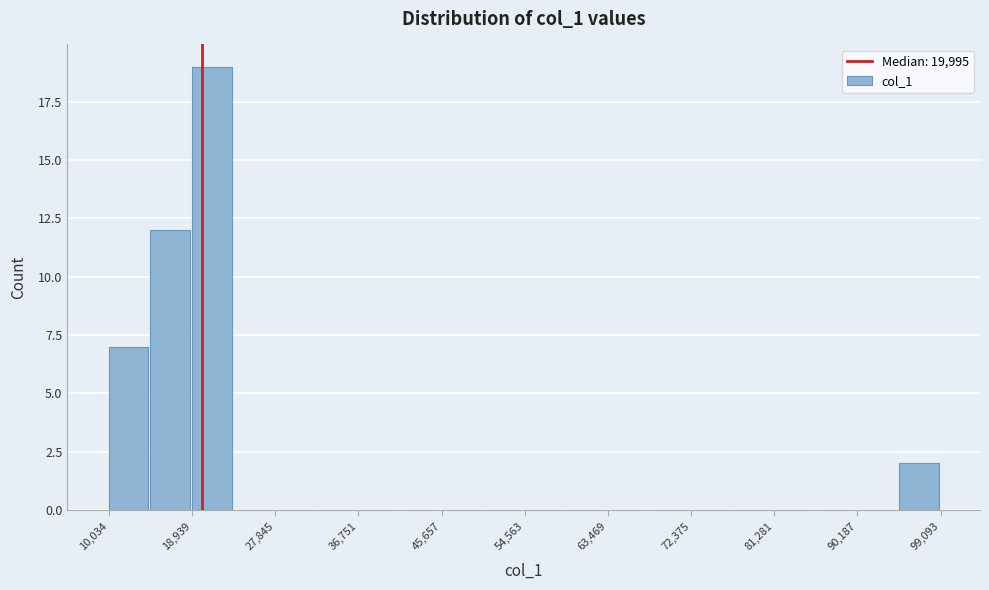

Which range on the x-axis has the tallest bar?

19000 to 23000